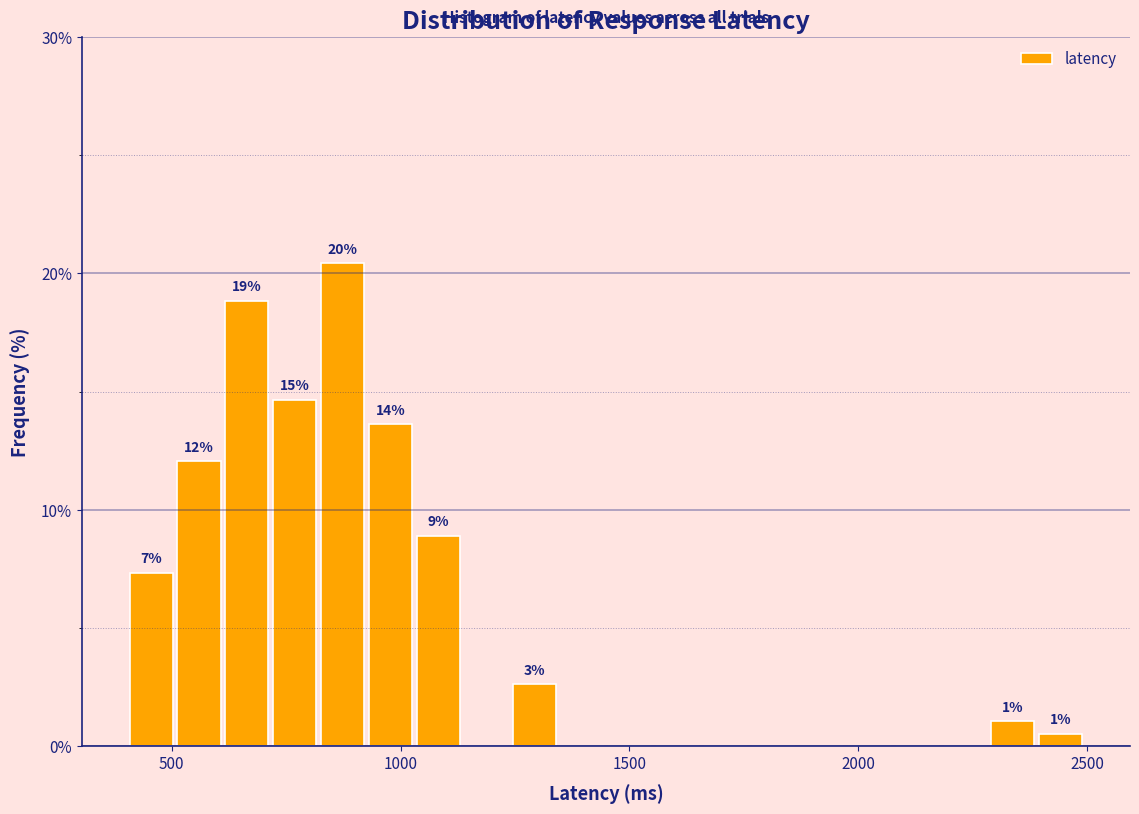

Around what value on the x-axis is the tallest bar? Give the approximate position of its centre, as read against the axis.

850